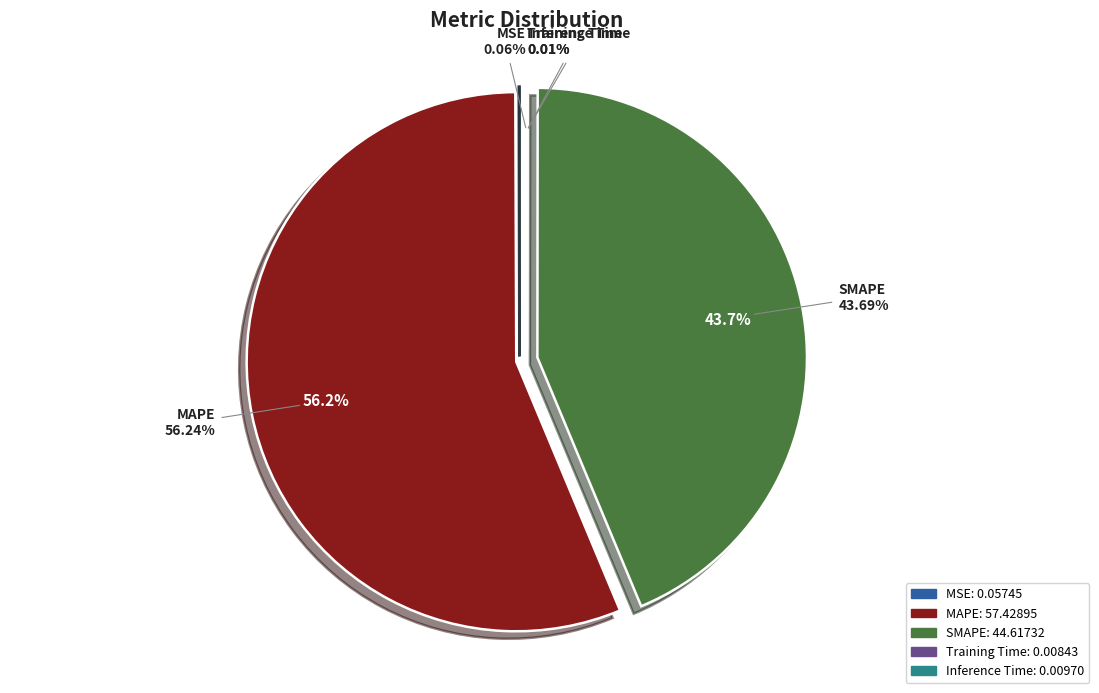

Count the number of slices in the pie.

5